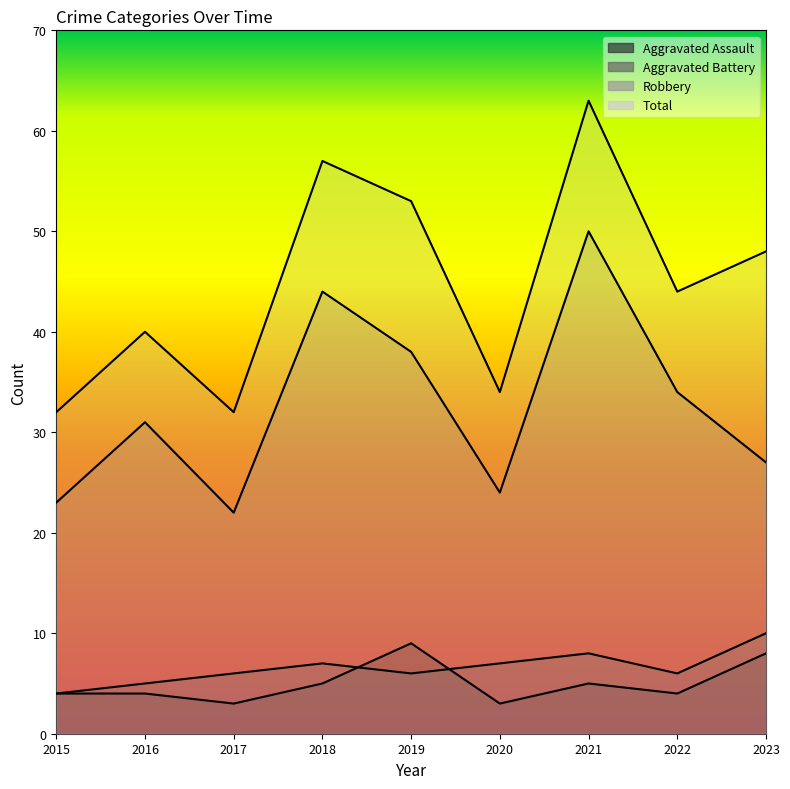

Reading left to right, what are all the values shown in this chart?

Aggravated Assault: 2015=4	2016=4	2017=3	2018=5	2019=9	2020=3	2021=5	2022=4	2023=8
Aggravated Battery: 2015=4	2016=5	2017=6	2018=7	2019=6	2020=7	2021=8	2022=6	2023=10
Robbery: 2015=23	2016=31	2017=22	2018=44	2019=38	2020=24	2021=50	2022=34	2023=27
Total: 2015=32	2016=40	2017=32	2018=57	2019=53	2020=34	2021=63	2022=44	2023=48